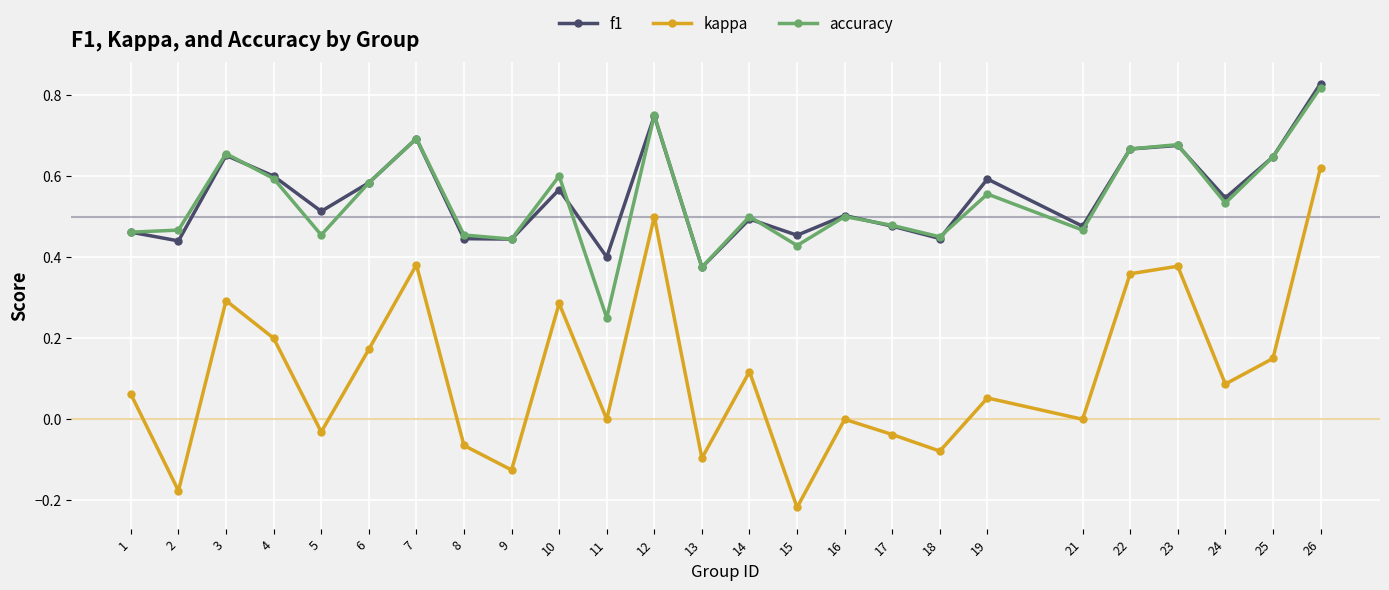

The value of f1 at 21 is 0.8. True or false?

False